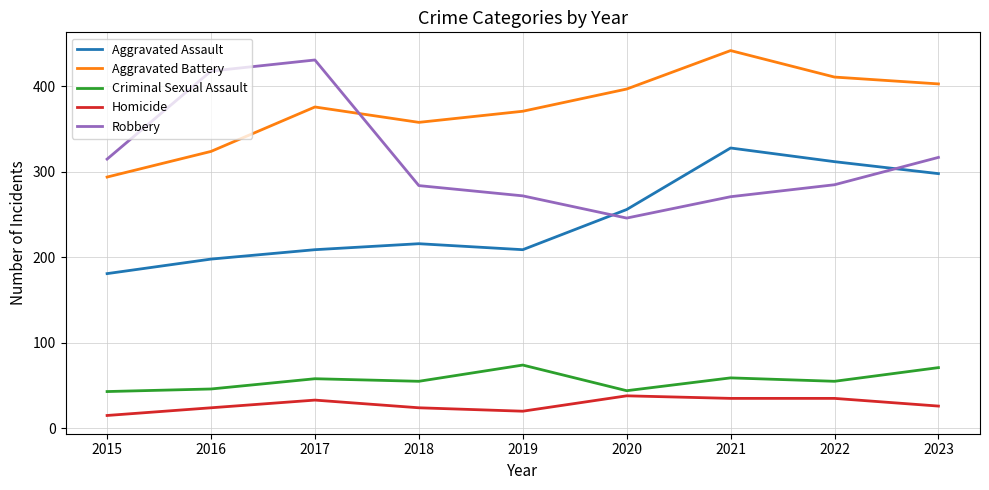

How many distinct data groups are displayed?

5